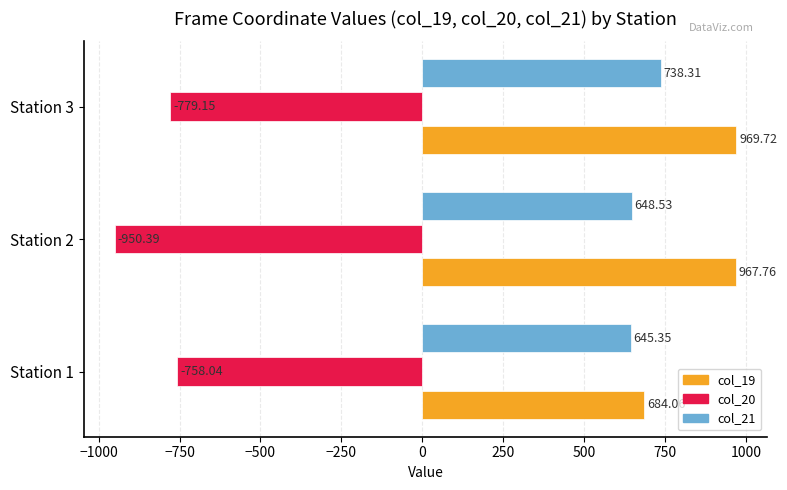

Count the number of data series in this chart.

3